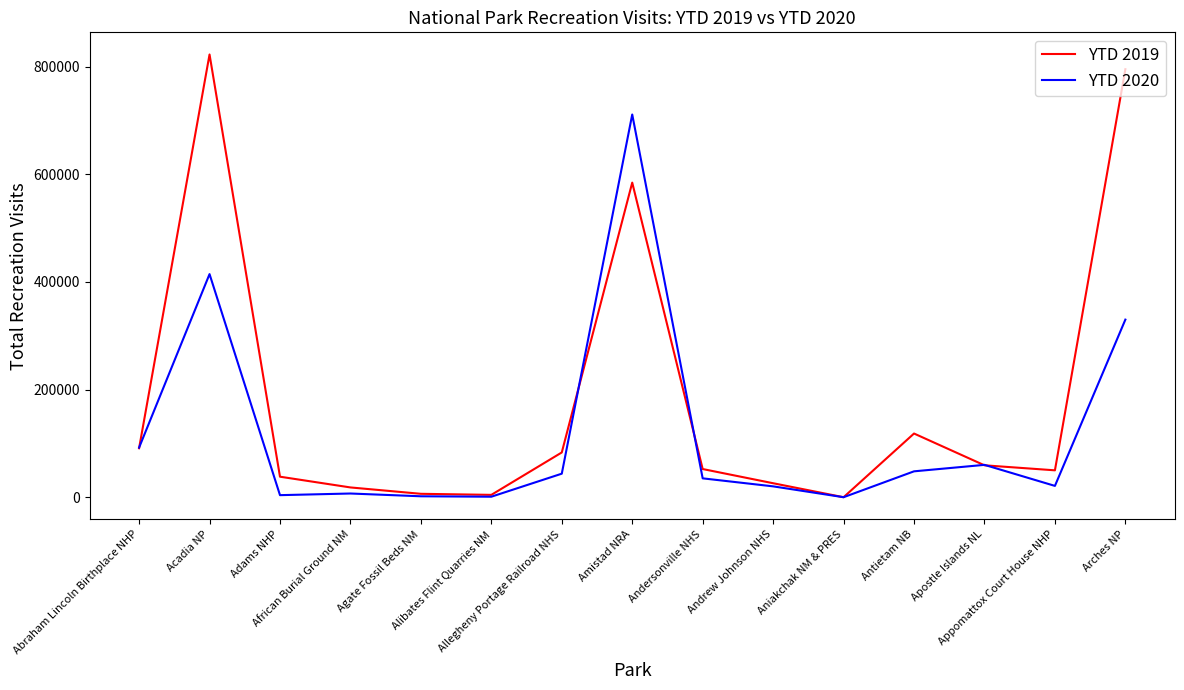

Which series has the widest spread of values?

YTD 2019